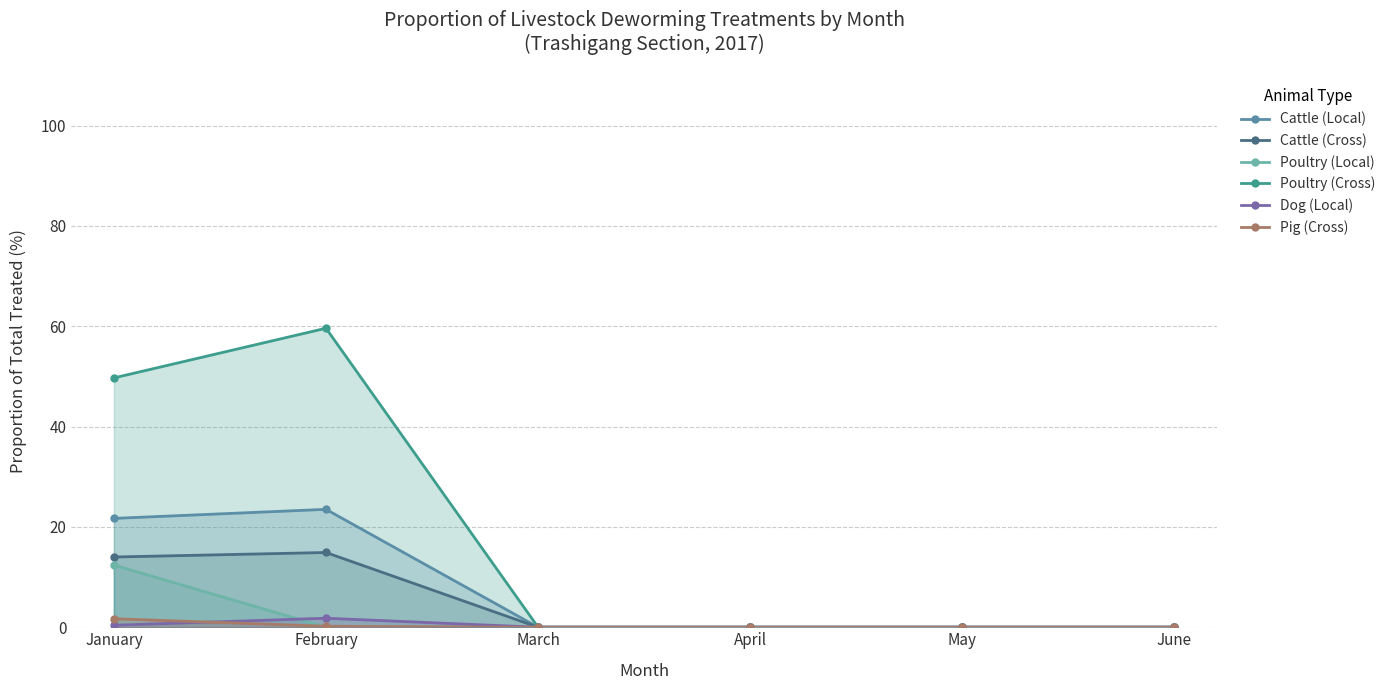

Is it true that Poultry (Local) equals -4.8 at March?

False